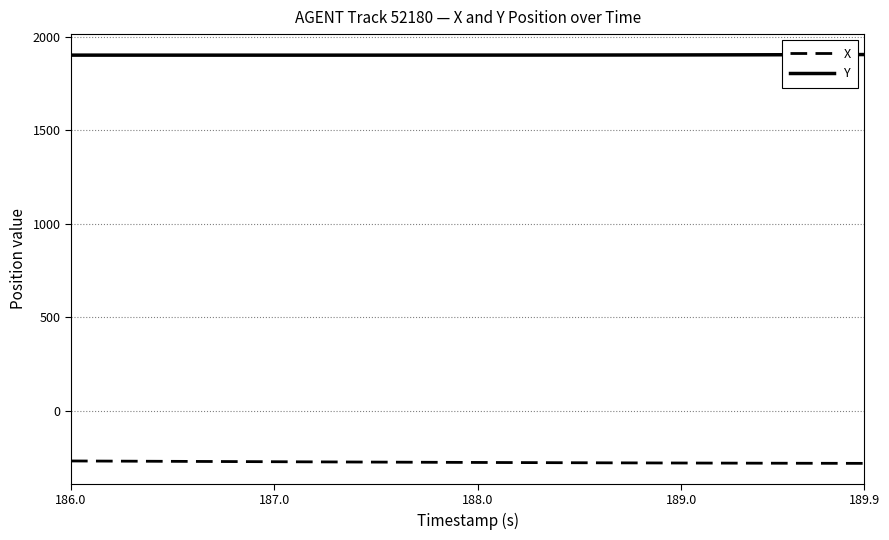

Rank the series by their maximum value, from highest to lowest.

Y, X